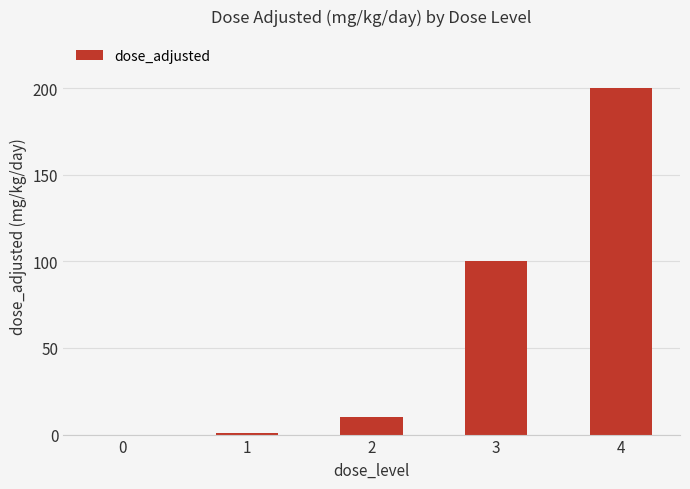

Between 2 and 0, which is larger?

2